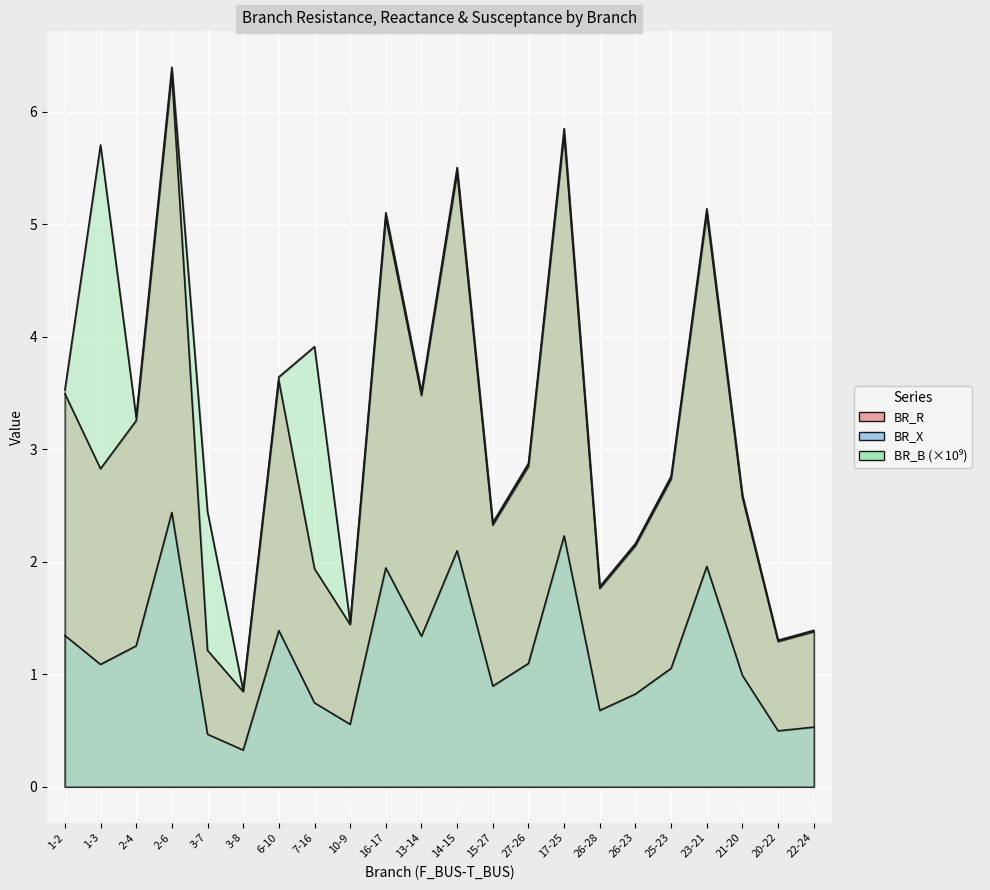

Where does the BR_B series first go above 3?

1-2